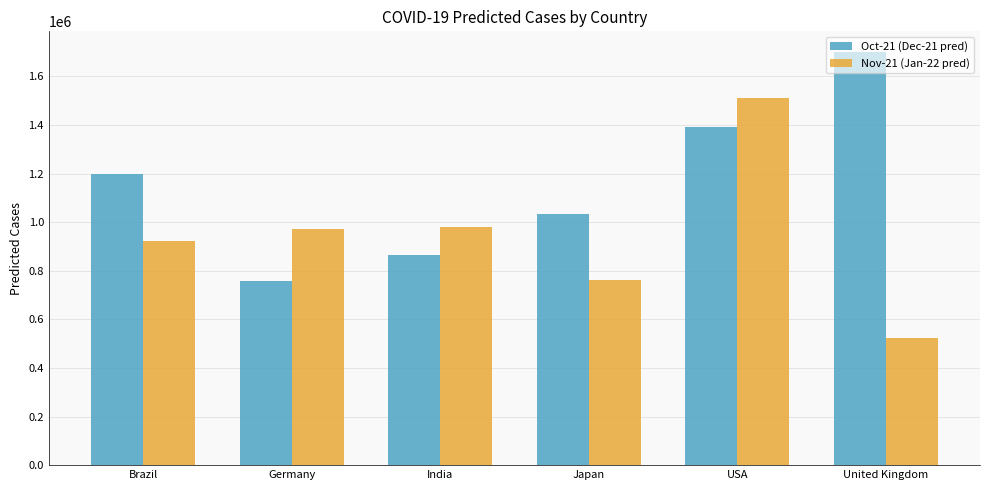

List the series in order of their overall mean, highest first.

Oct-21 (Dec-21 pred), Nov-21 (Jan-22 pred)